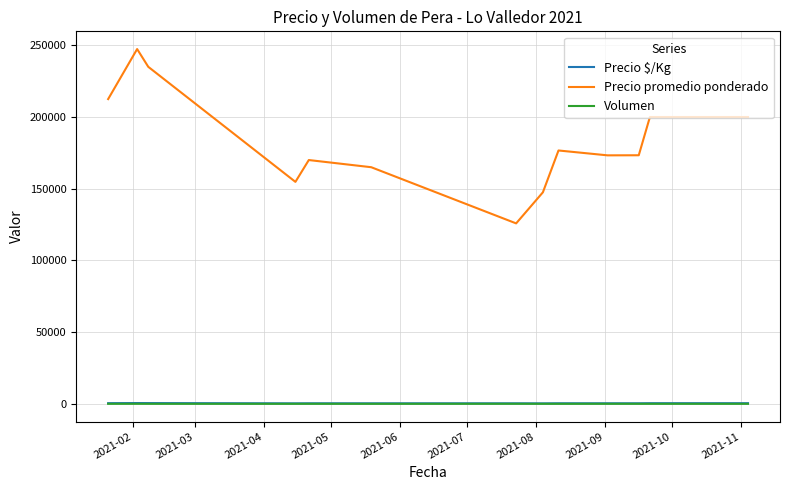

What is the greatest value displayed?

247381